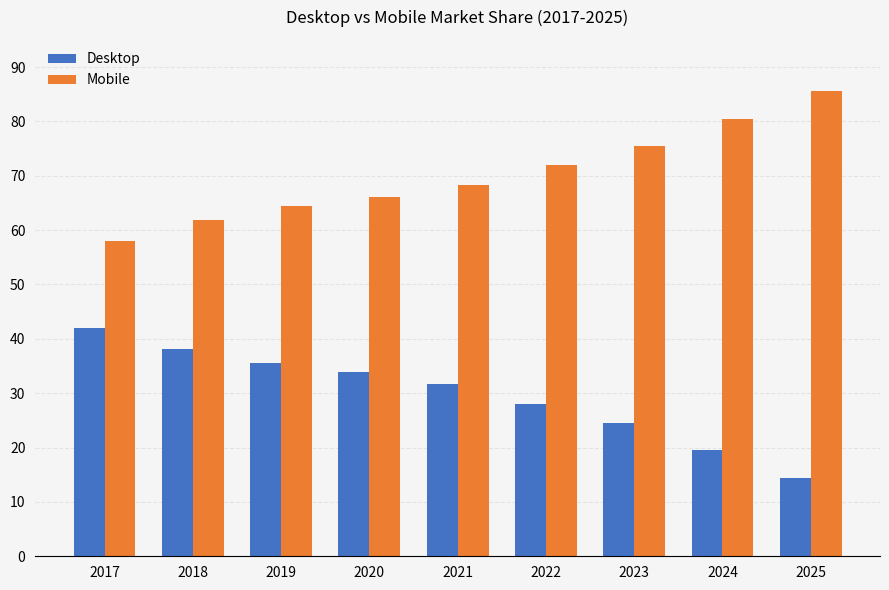

Rank the series by their maximum value, from highest to lowest.

Mobile, Desktop